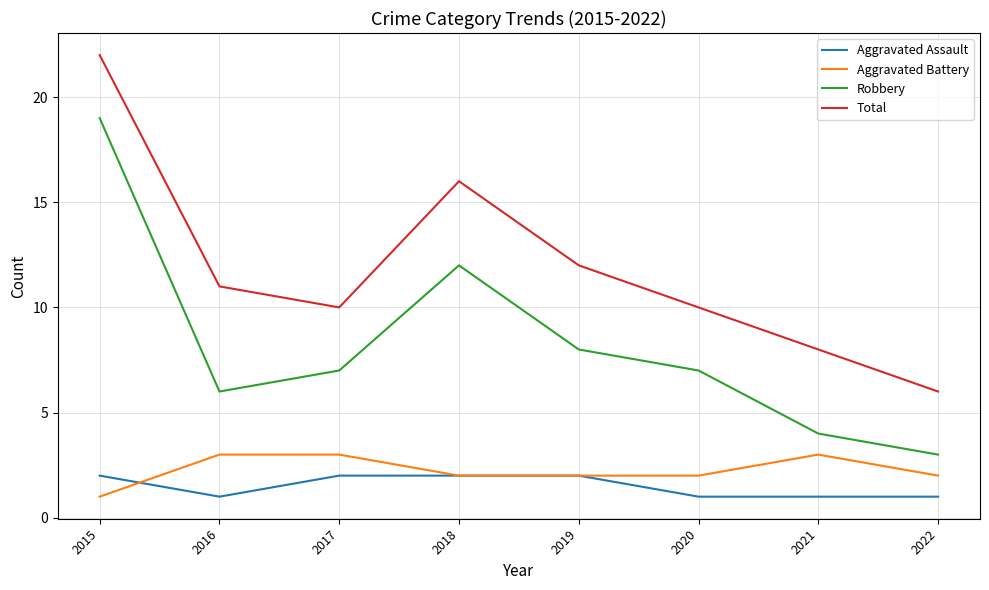

Rank the series at 2016 from lowest to highest value.

Aggravated Assault, Aggravated Battery, Robbery, Total